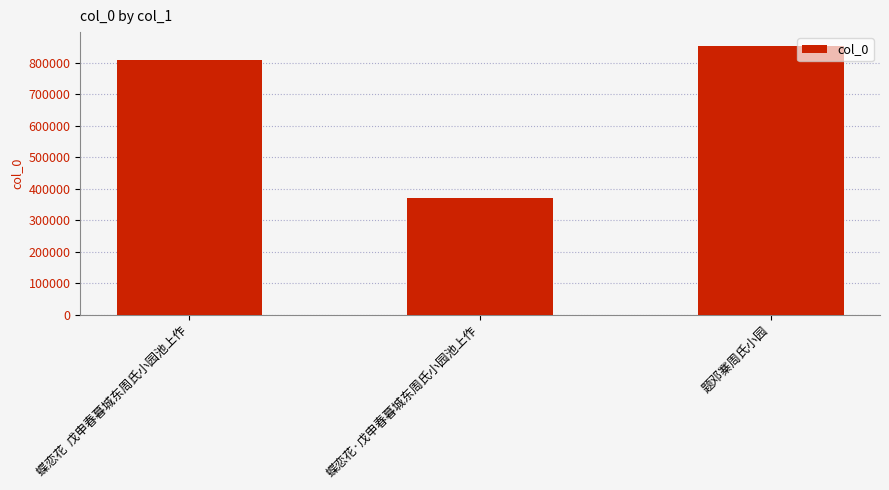

The value at 蝶恋花·戊申春暮城东周氏小园池上作 is 91839. True or false?

False